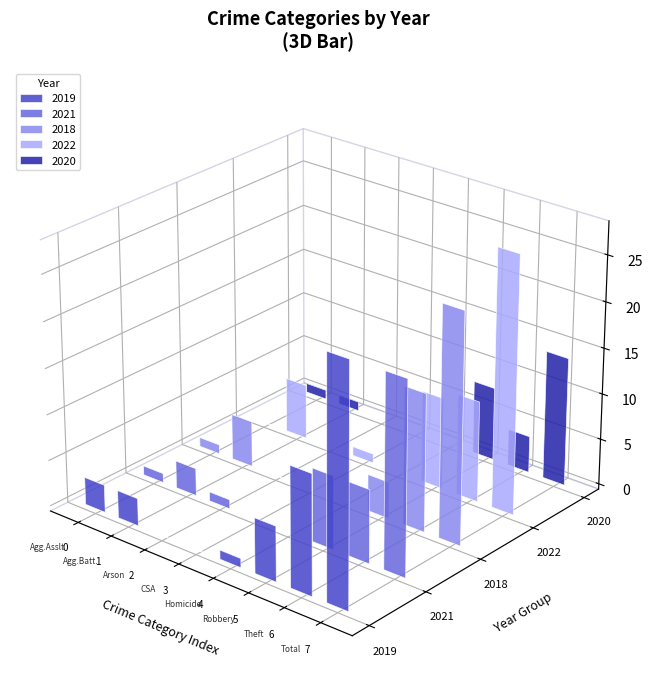

How many values in 2018 are above zero?

5